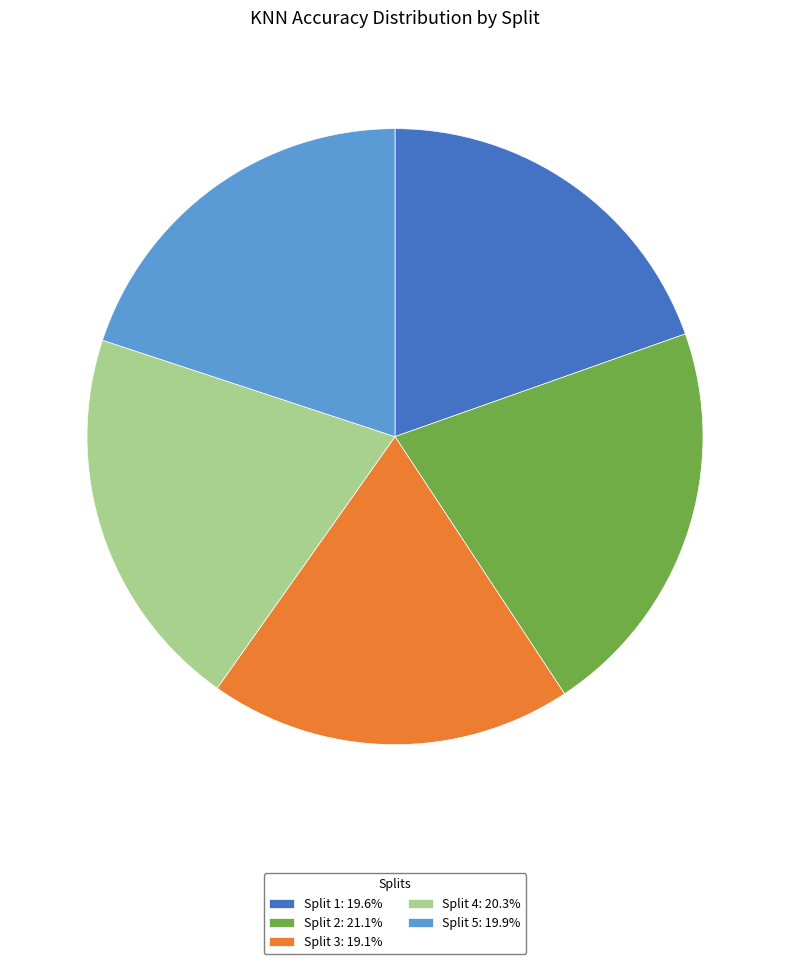

True or false: Split 5 accounts for 20% of the total.

True